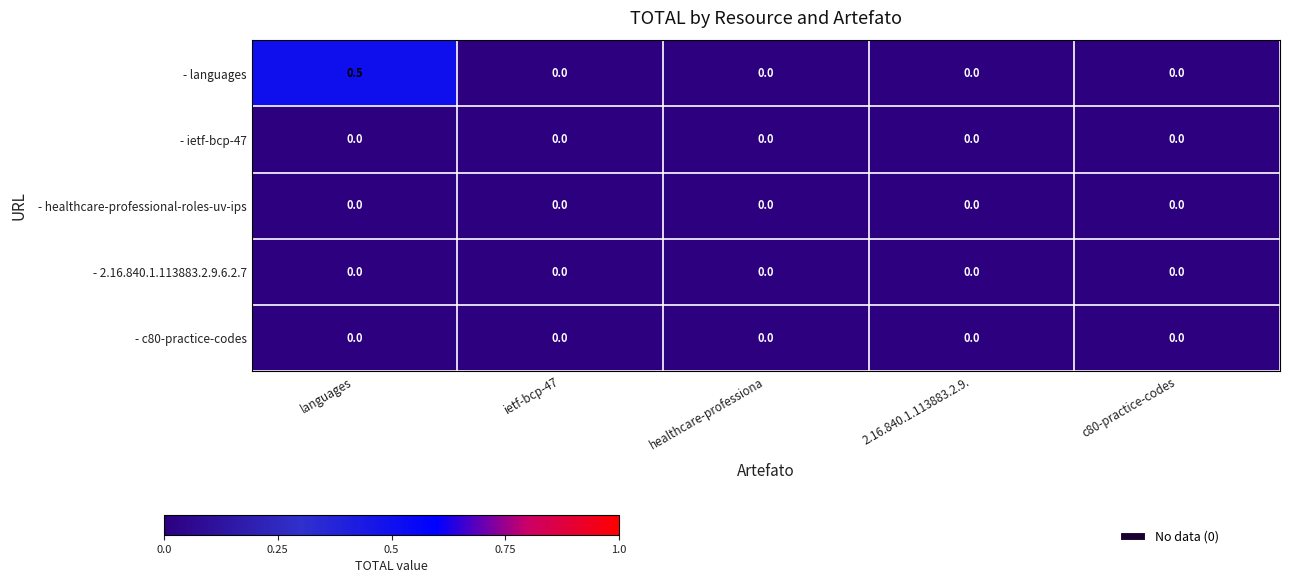

Reading right to left, transcribe all the data shown in this chart.

- languages: 0.0	0.0	0.0	0.0	0.5
- ietf-bcp-47: 0.0	0.0	0.0	0.0	0.0
- healthcare-professional-roles-uv-ips: 0.0	0.0	0.0	0.0	0.0
- 2.16.840.1.113883.2.9.6.2.7: 0.0	0.0	0.0	0.0	0.0
- c80-practice-codes: 0.0	0.0	0.0	0.0	0.0